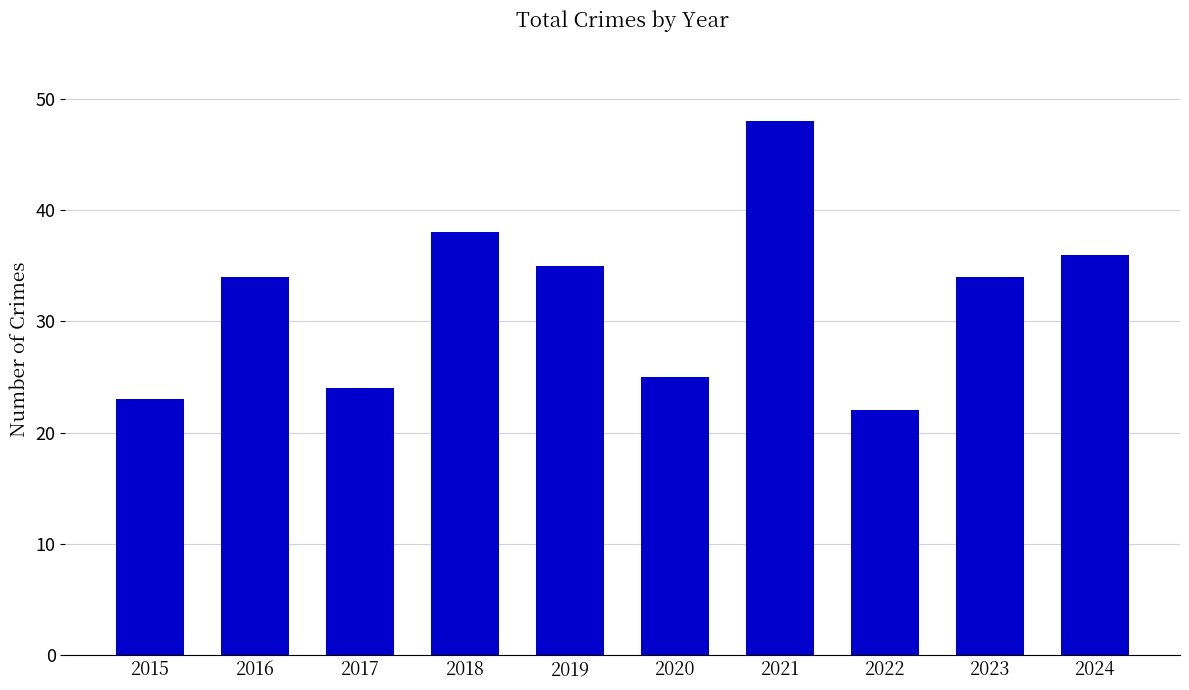

The value at 2023 is 34. True or false?

True